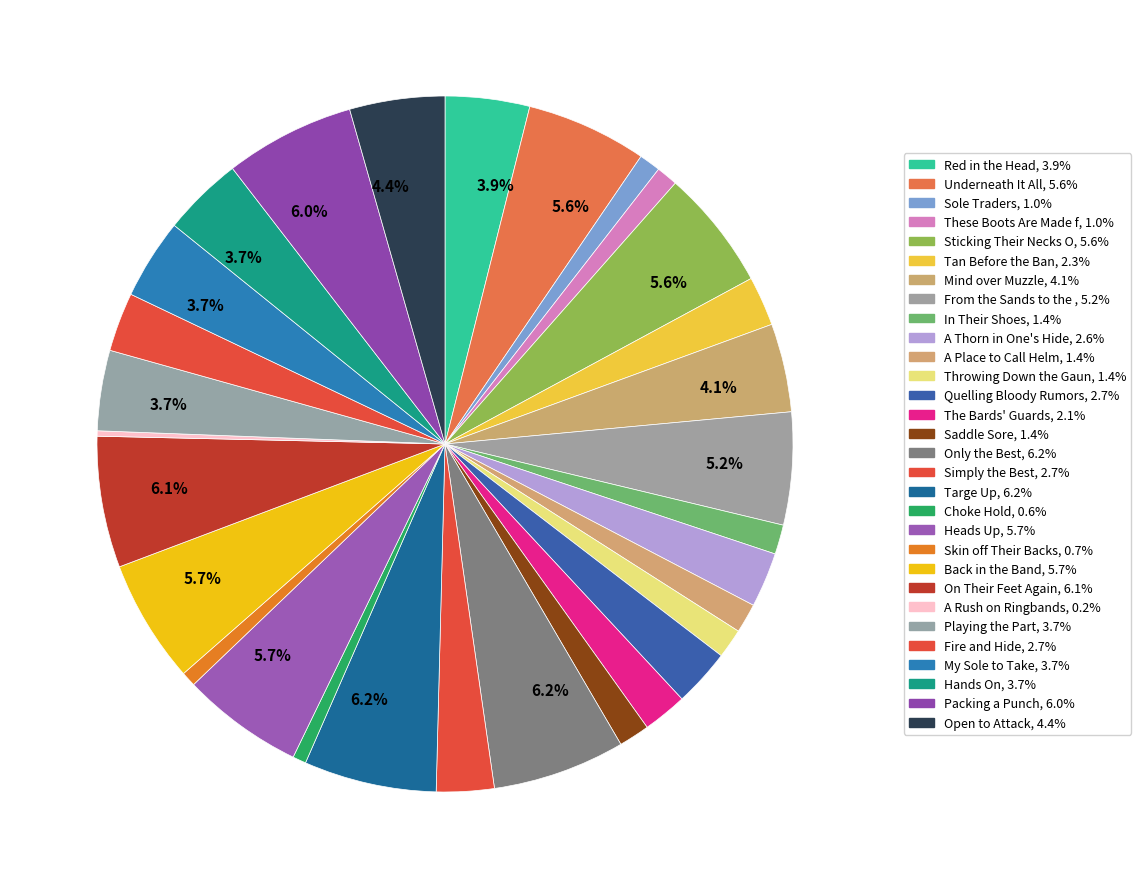

How many segments does this pie chart have?

30